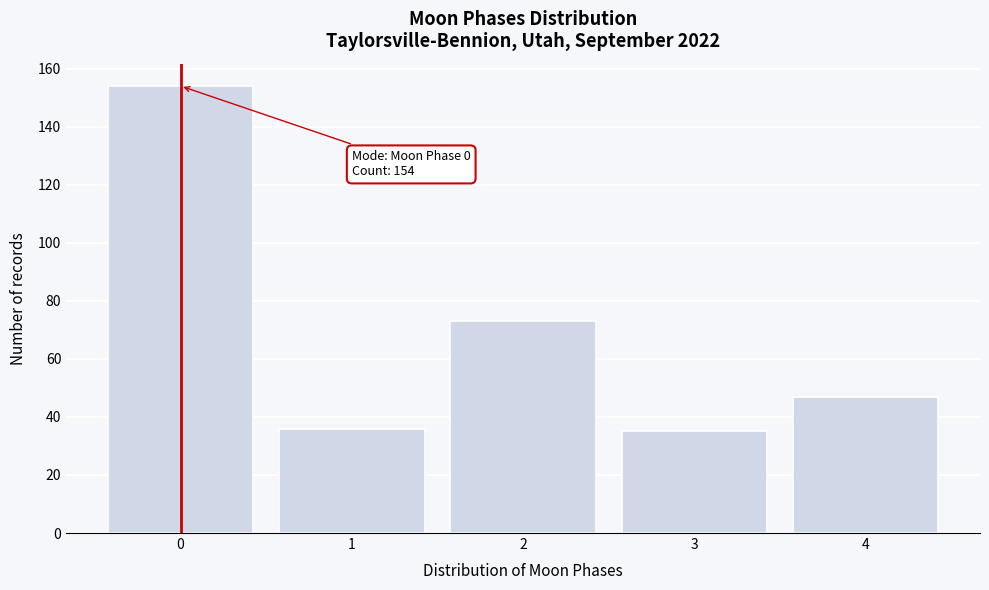

Reading left to right, list all the values displayed in this chart.

0=154	1=36	2=73	3=35	4=47